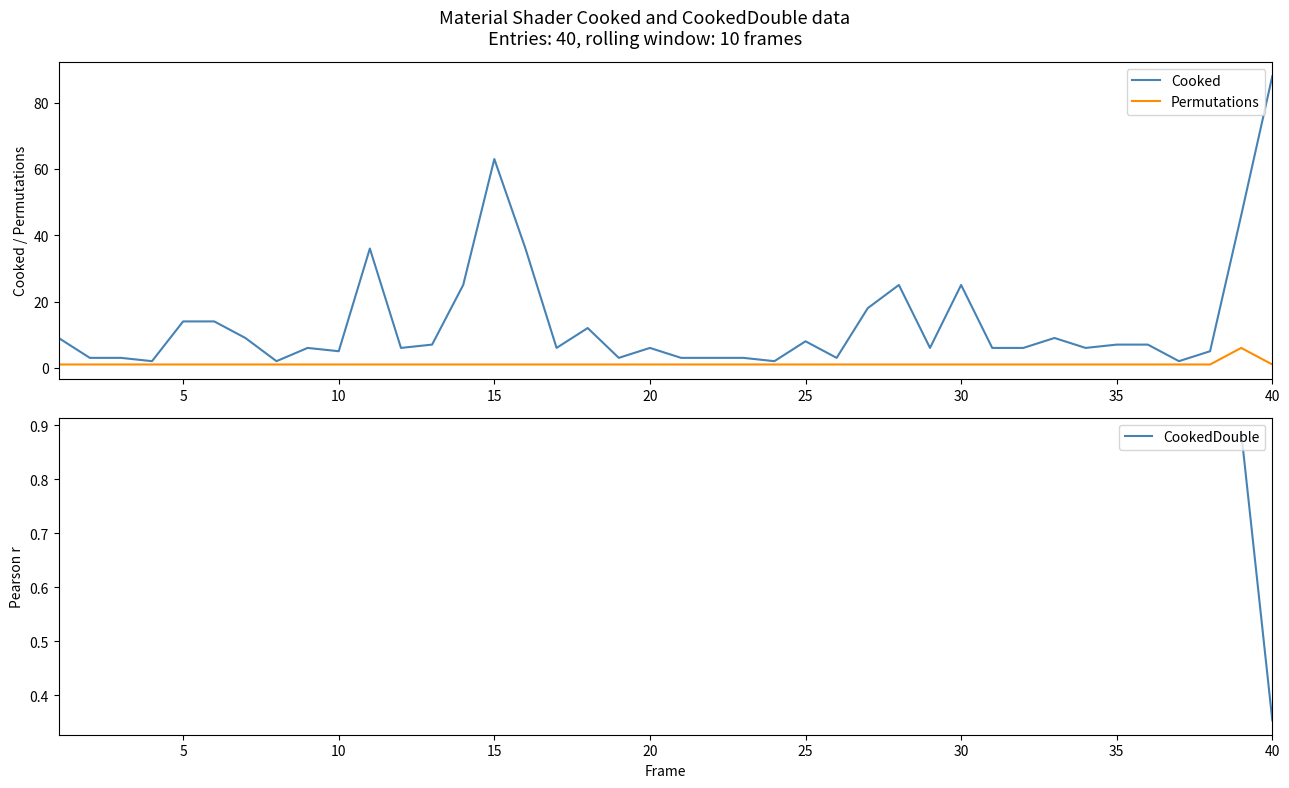

What is the maximum value for Permutations?

6